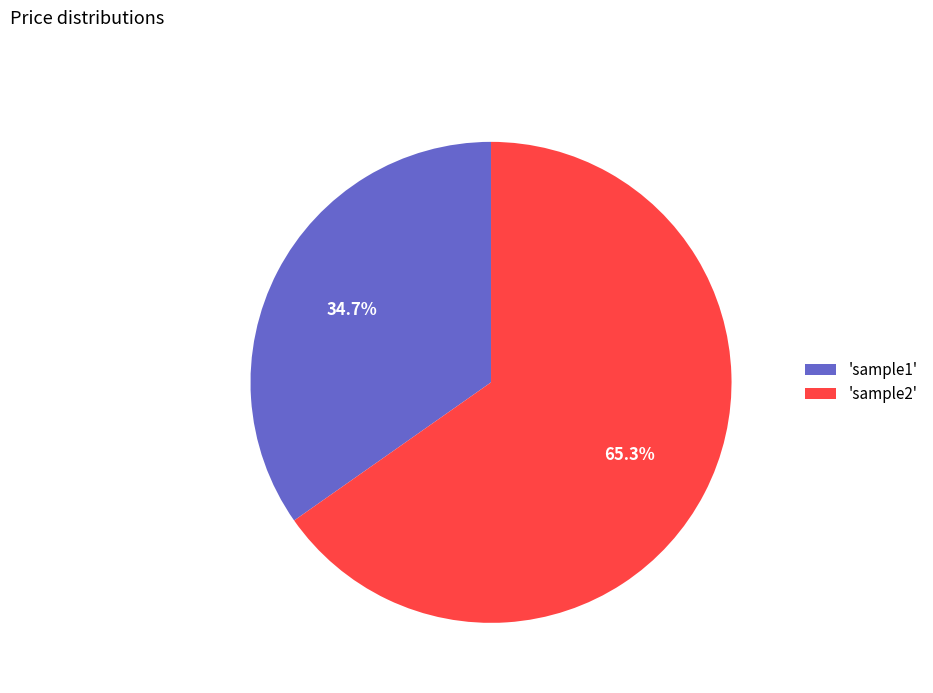

What is the total percentage of 'sample1' and 'sample2'?

100.0%